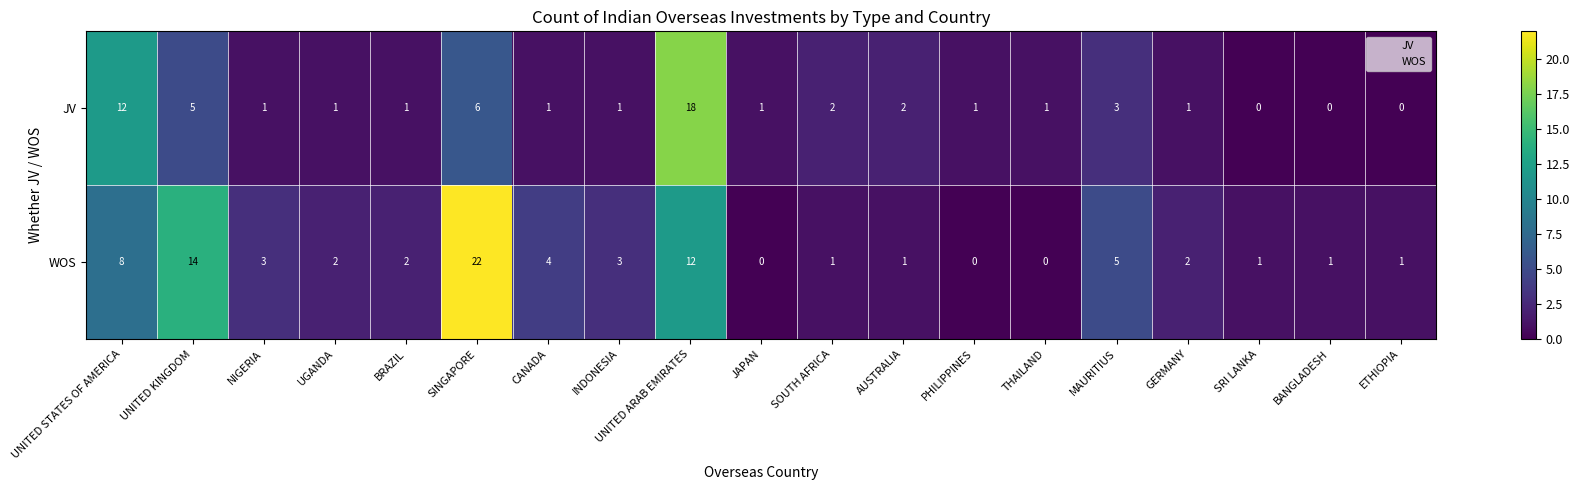

At how many categories does at least one series exceed 0?

19